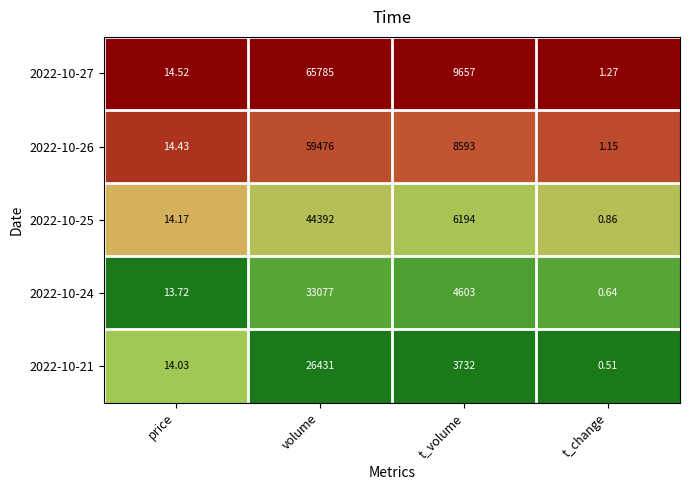

At which category is the sum across all series the highest?

volume